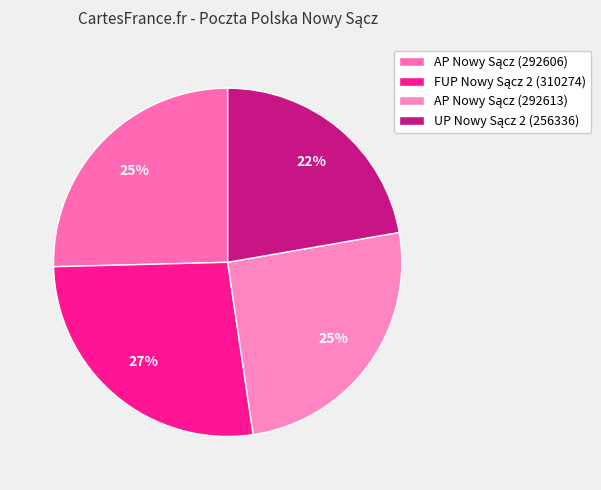

Count the number of slices in the pie.

4